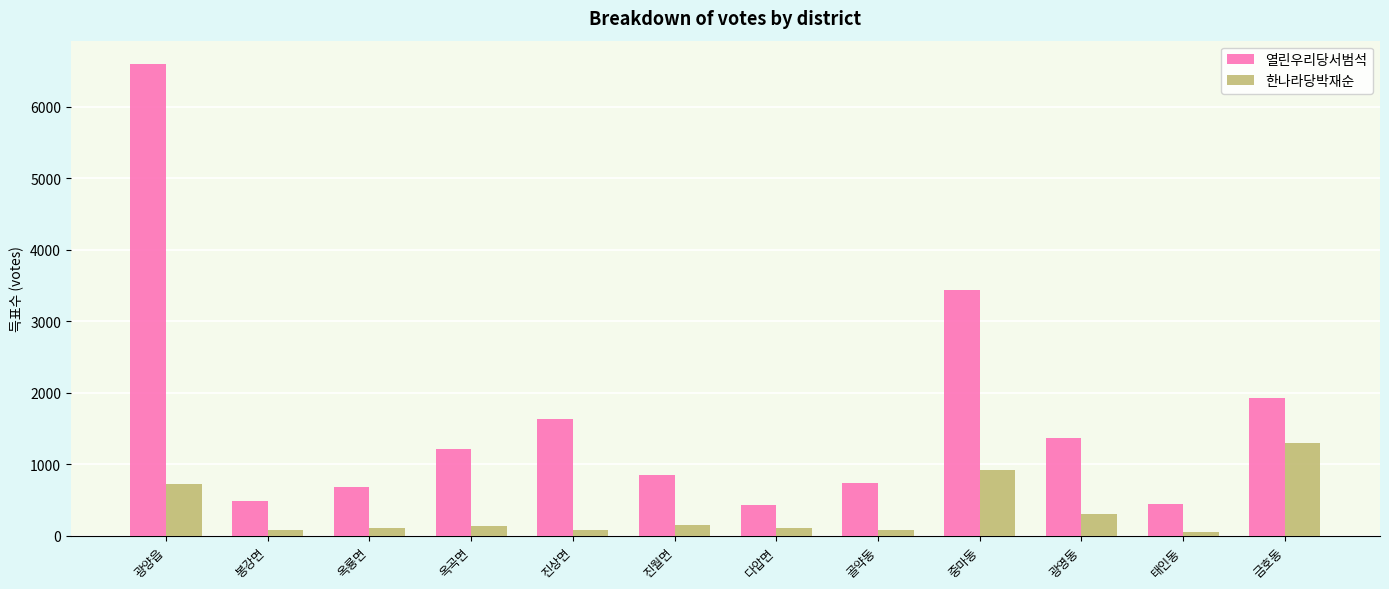

How many groups of bars are there?

12